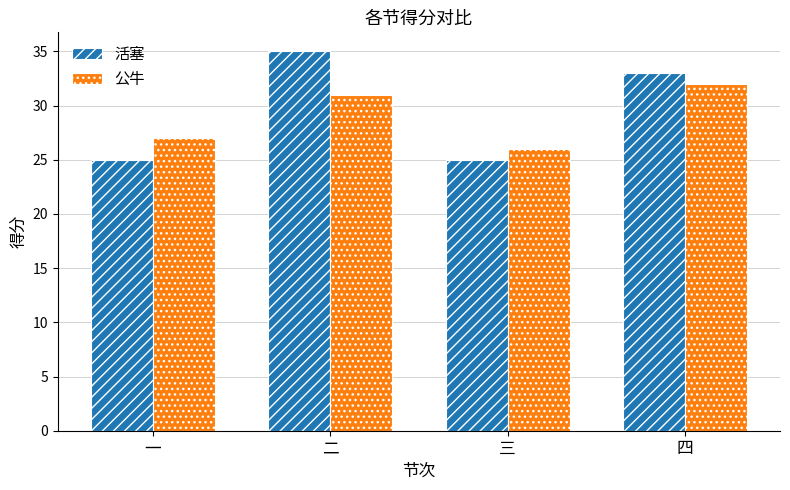

At which label is 活塞 closest to 30?

四